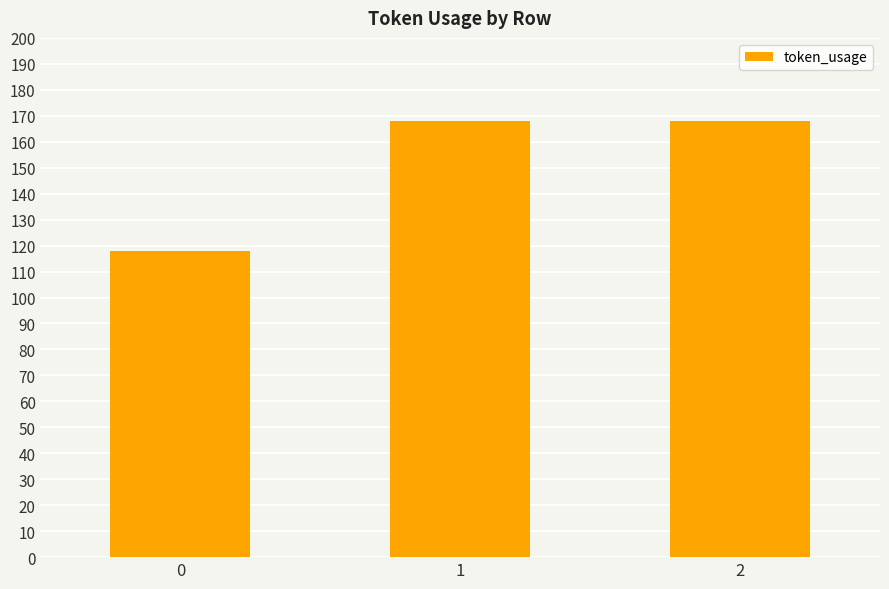

What is the sum of all values?

454